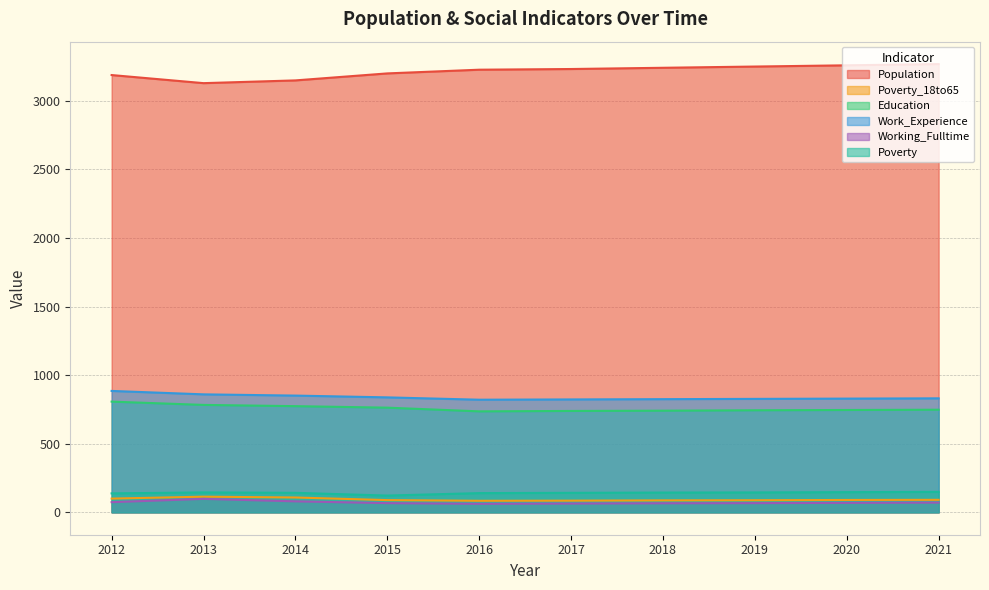

True or false: Work_Experience and Working_Fulltime cross at least once.

False